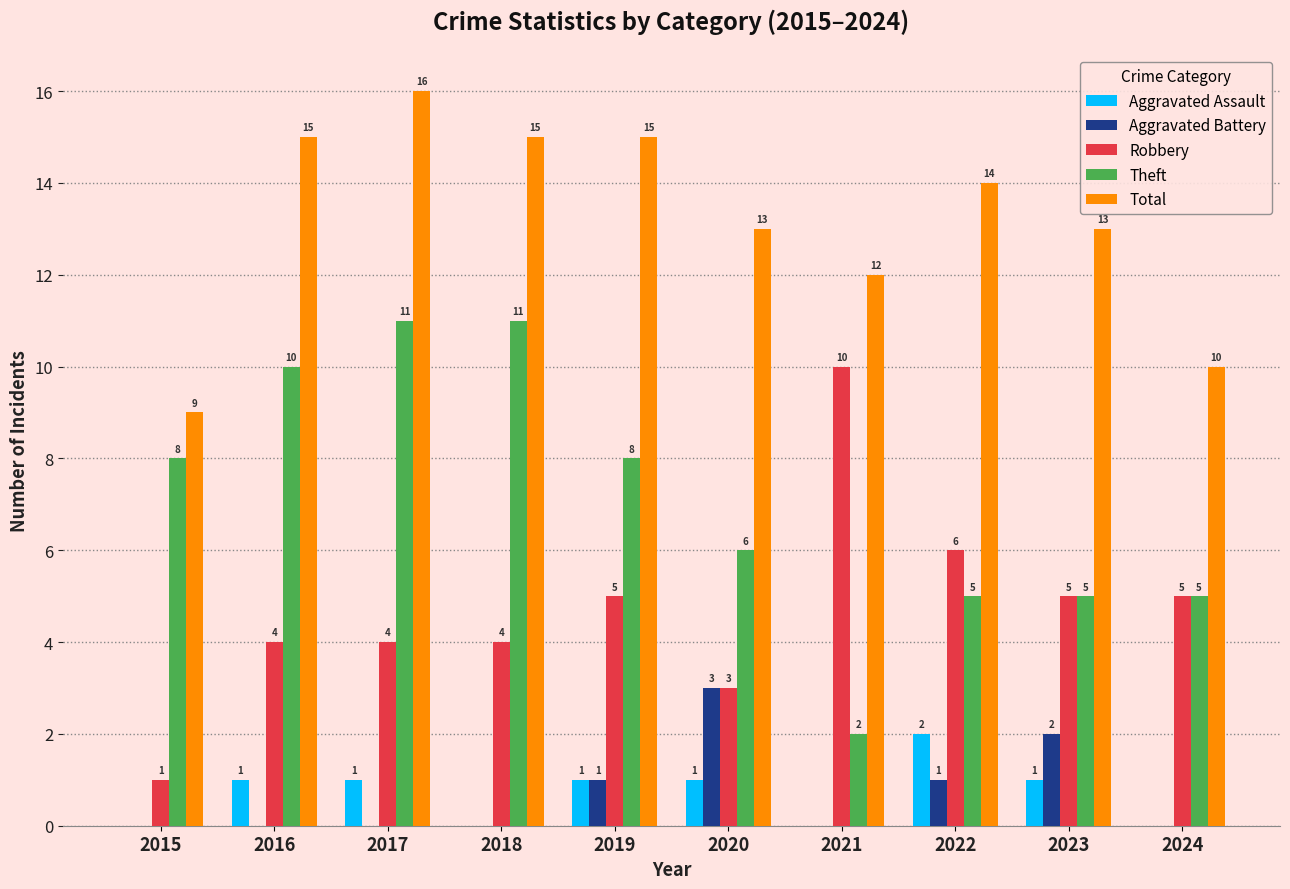

What are all the series names shown in the legend?

Aggravated Assault, Aggravated Battery, Robbery, Theft, Total